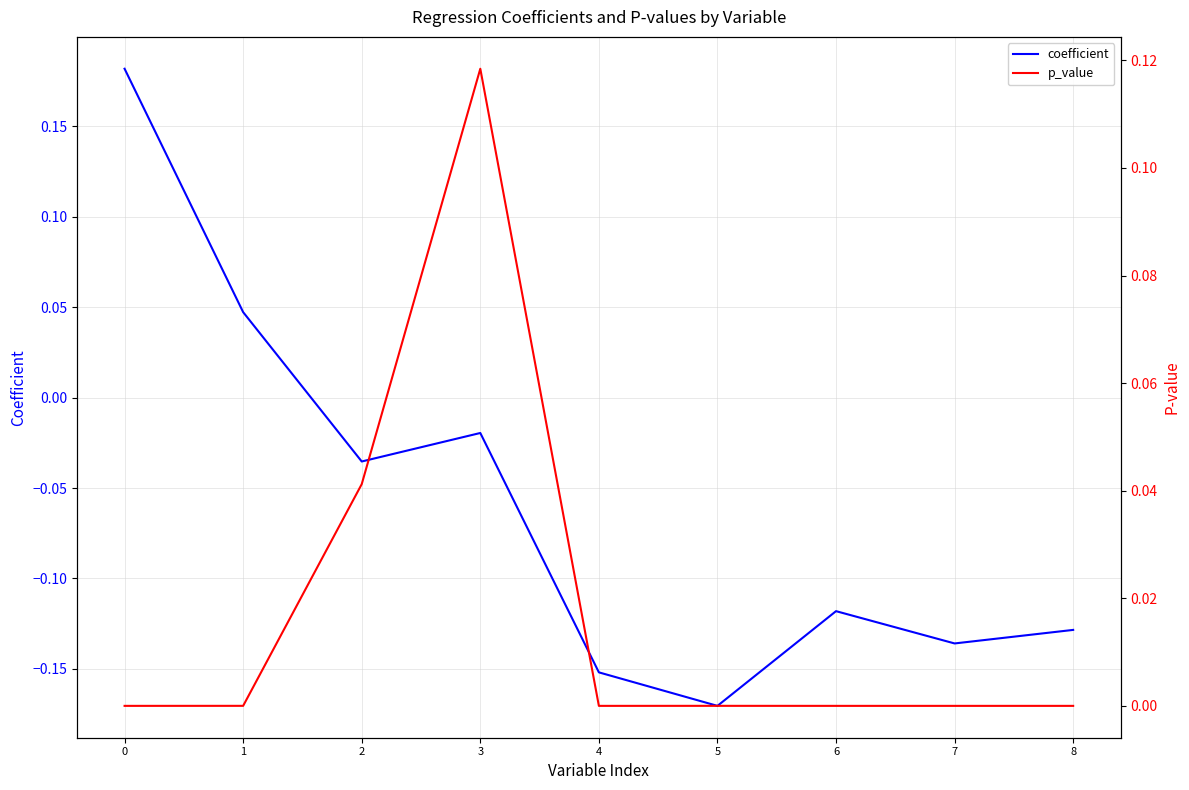

Where is the first local minimum for p_value?

4